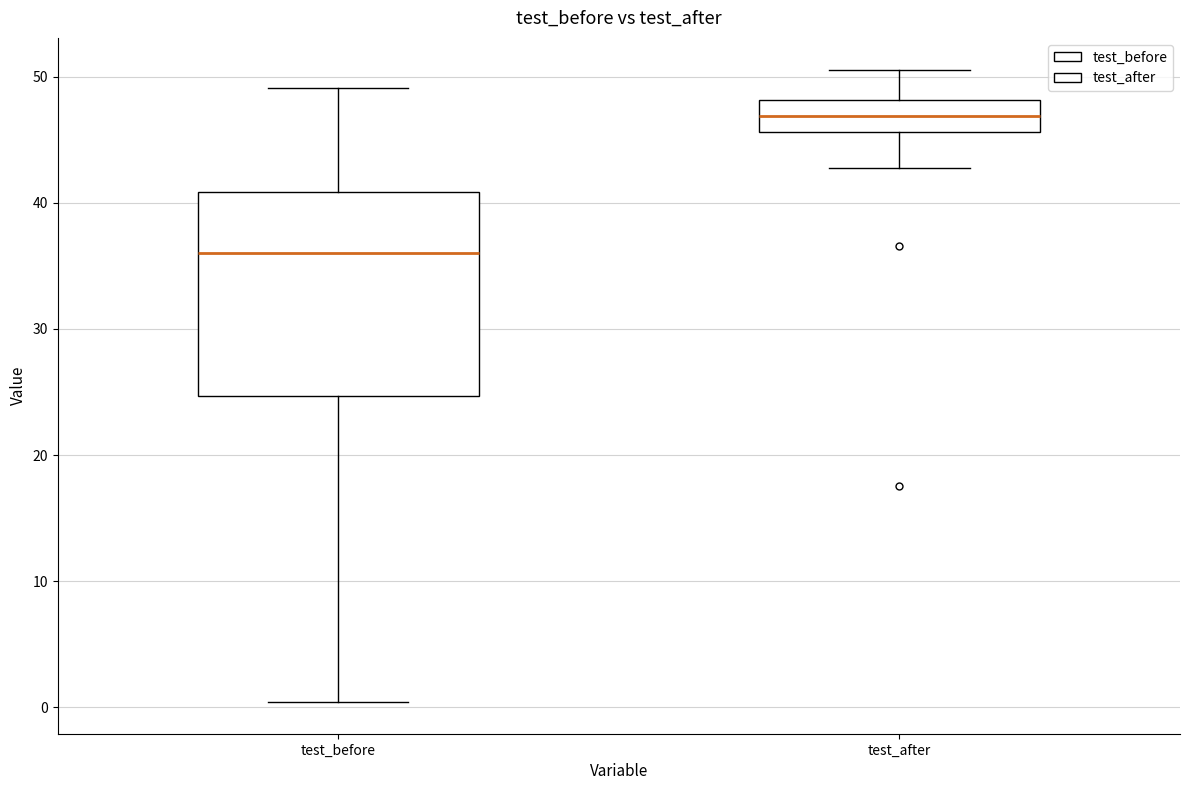

Reading left to right, read every box against the y-axis: the position of its median line, the range the box covers, and the ends of its whiskers. The values are not printed on the chart, so give them approximately, as read against the axis.

test_before: median 36, box 25 to 41, whiskers 0 to 49
test_after: median 47, box 46 to 48, whiskers 43 to 51